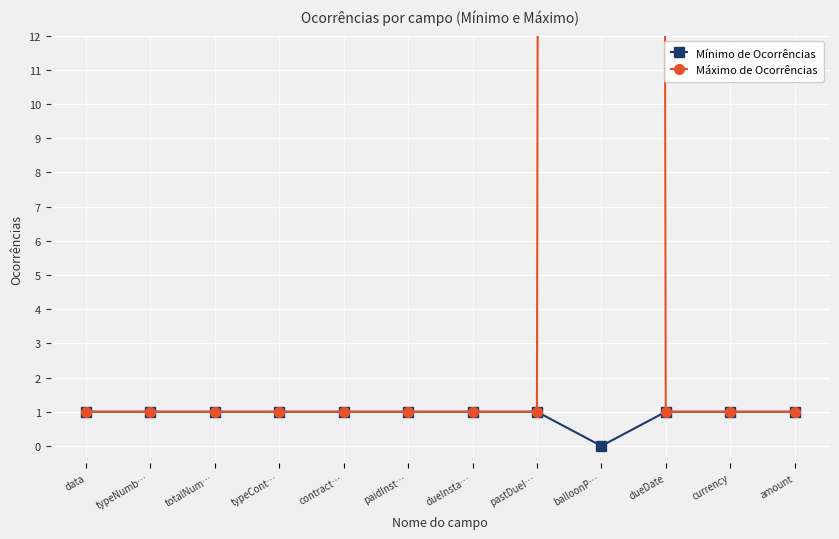

Count the number of categories in the chart.

12